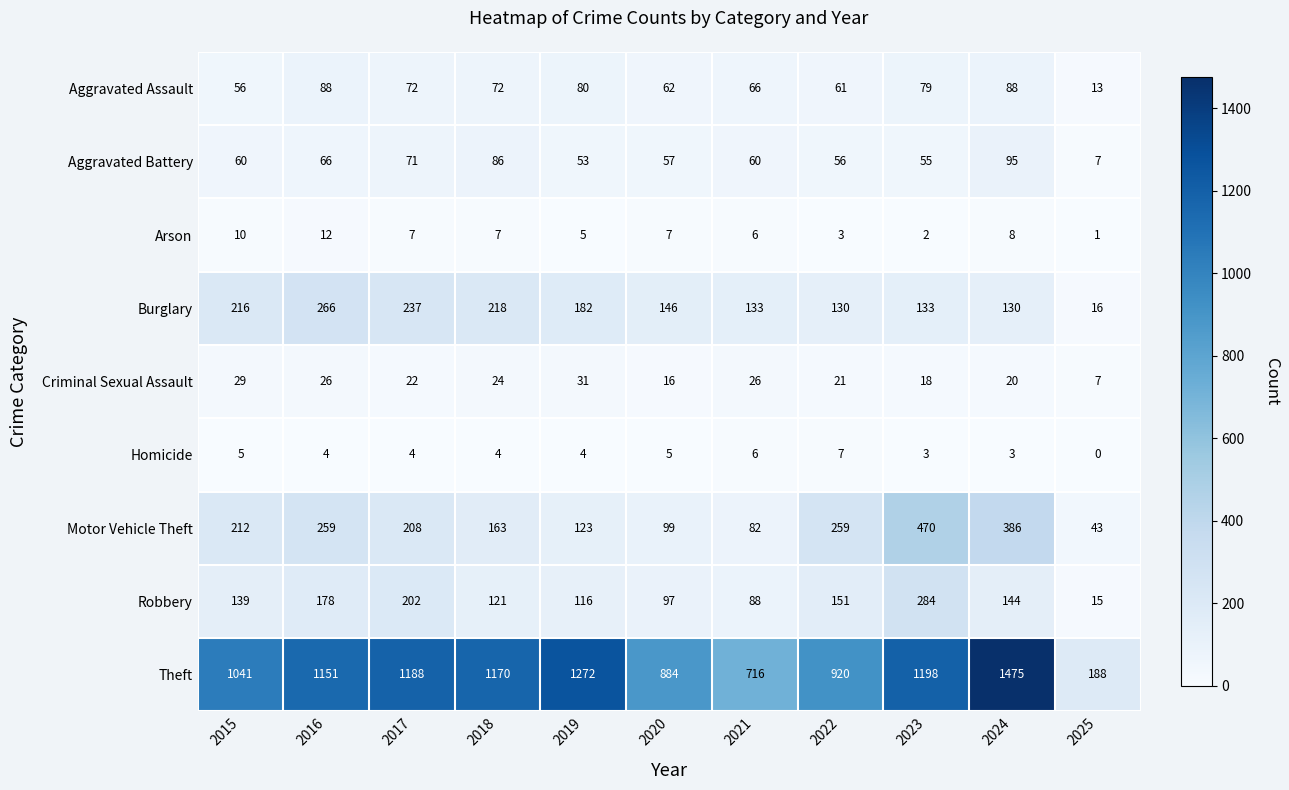

Which series has the widest spread of values?

Theft